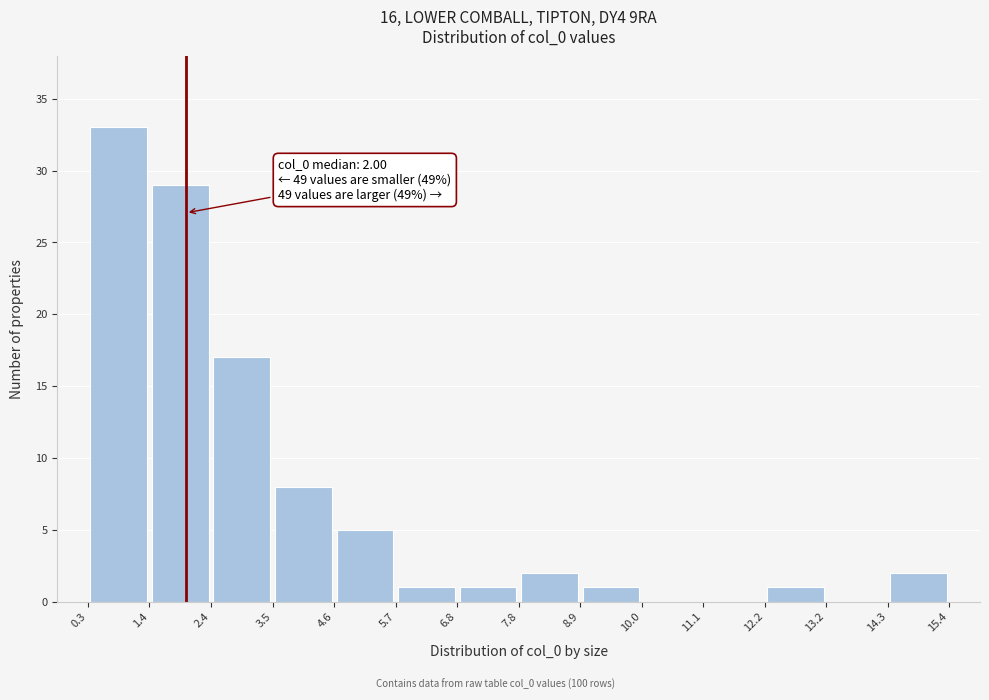

Which range on the x-axis has the tallest bar?

0.3 to 1.4